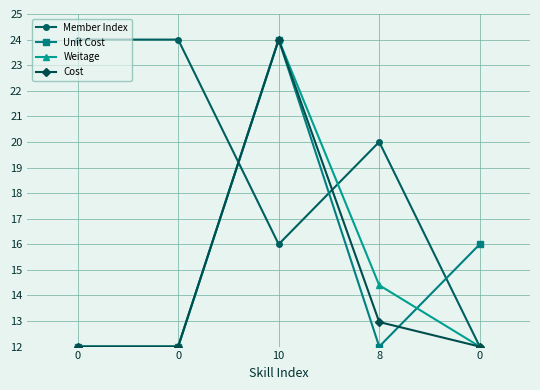

What are all the series names shown in the legend?

Member Index, Unit Cost, Weitage, Cost